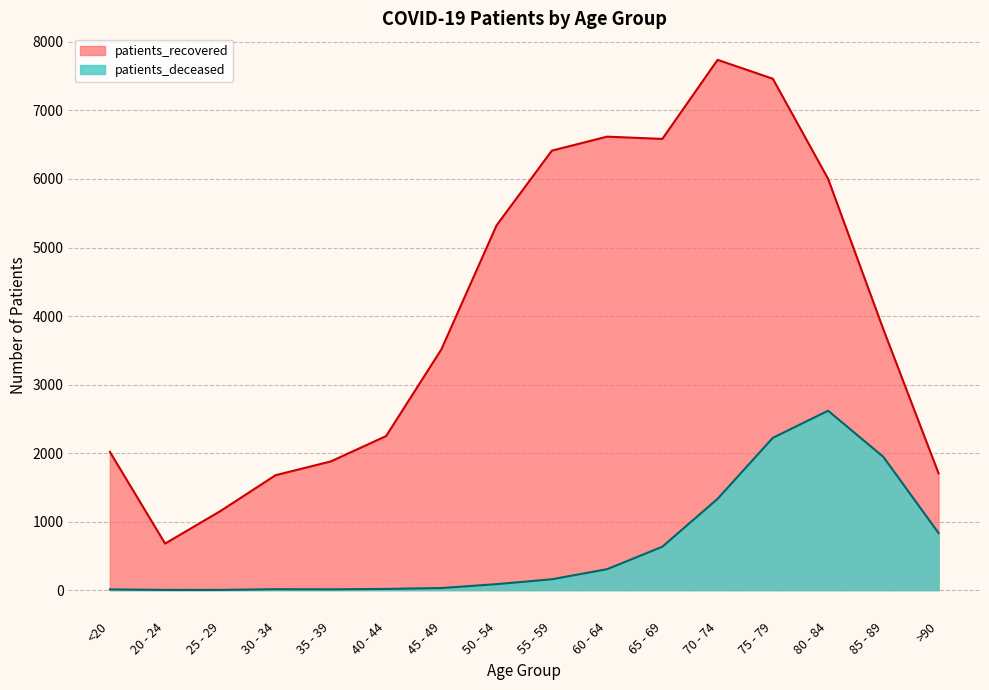

True or false: patients_recovered has more than 2 interior local peaks.

False